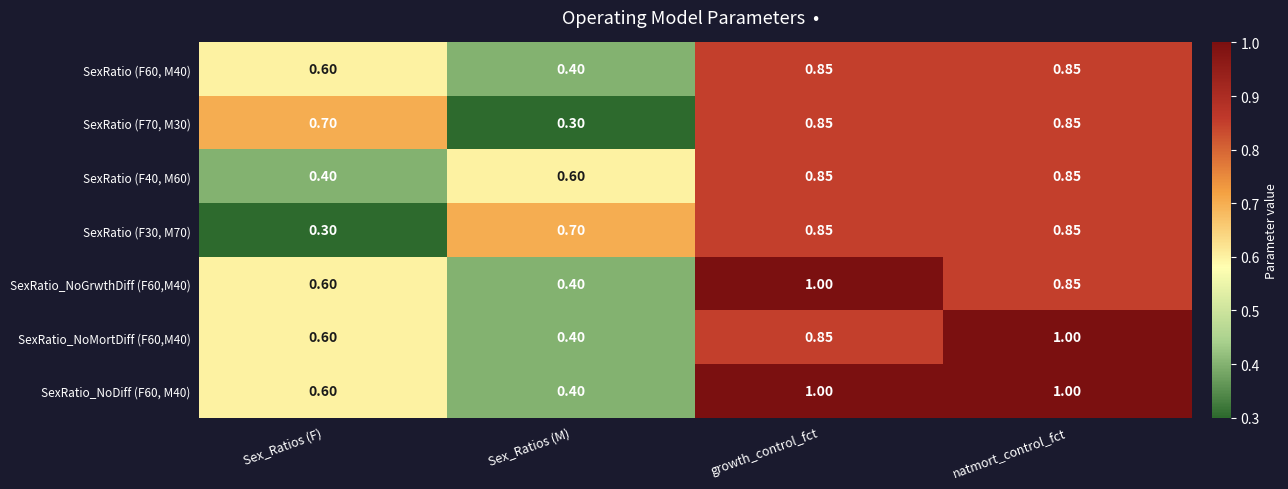

Which series has the largest total across all categories?

SexRatio_NoDiff (F60, M40)